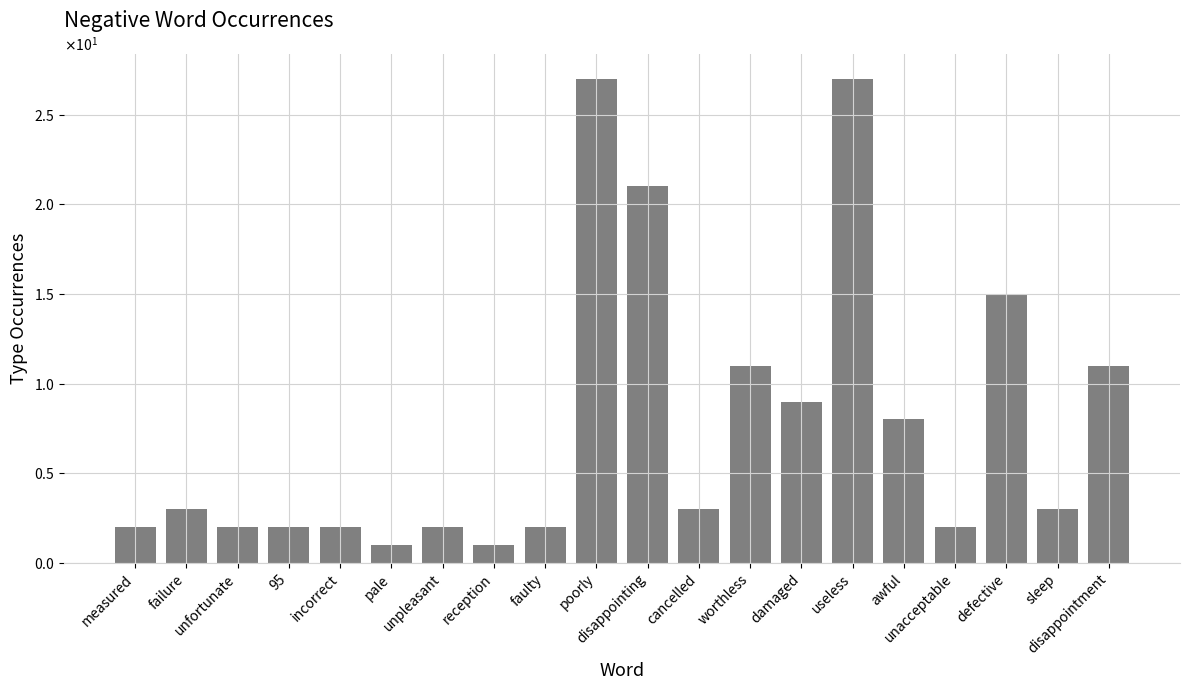

What is the label of the 1st bar from the right?

disappointment